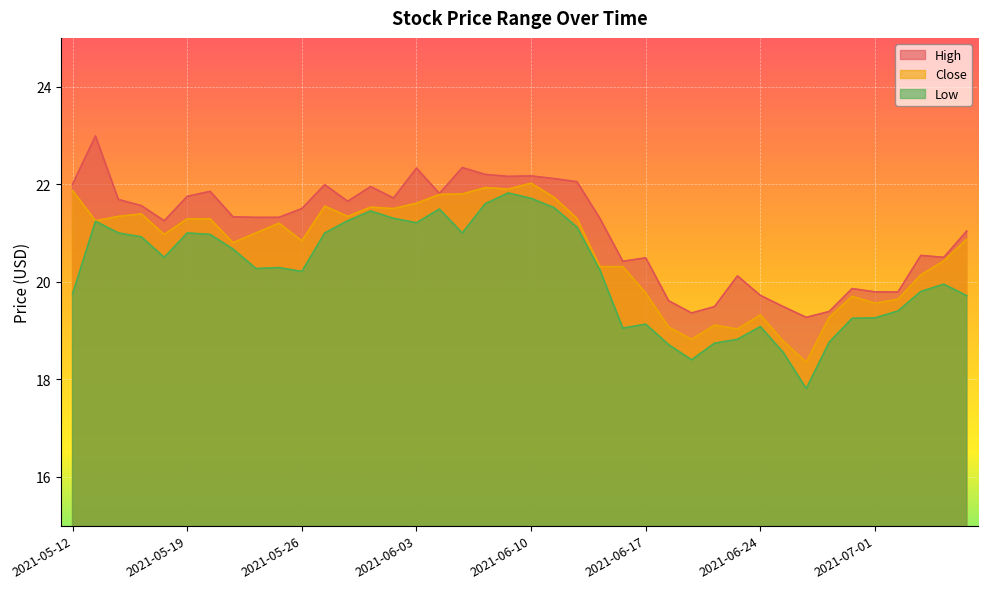

In Low, how many points are lower than both neighbors (excluding endpoints)?

8